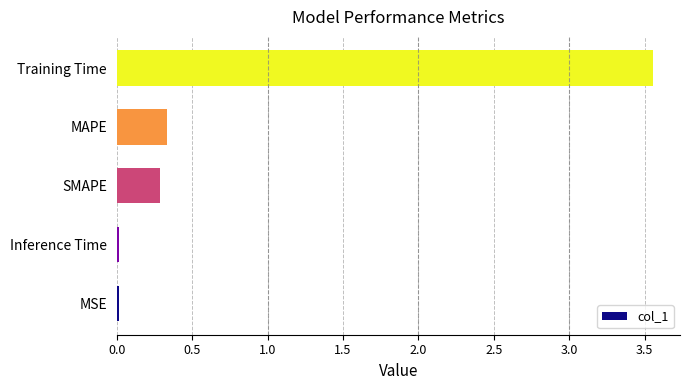

Read the value at MAPE.

0.3